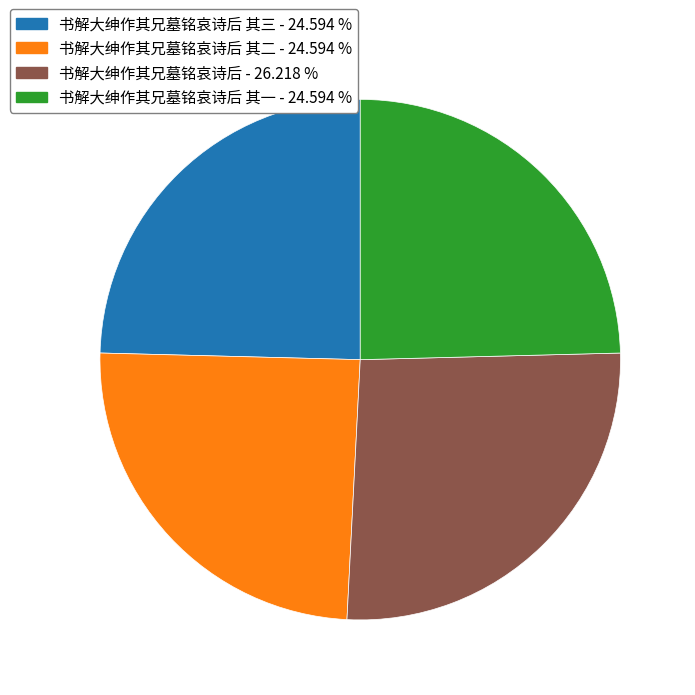

Is there a majority slice in this chart?

No